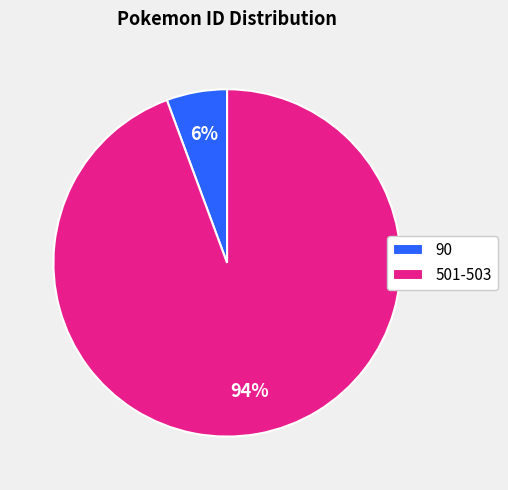

The 90 slice represents 1% of the pie. True or false?

False